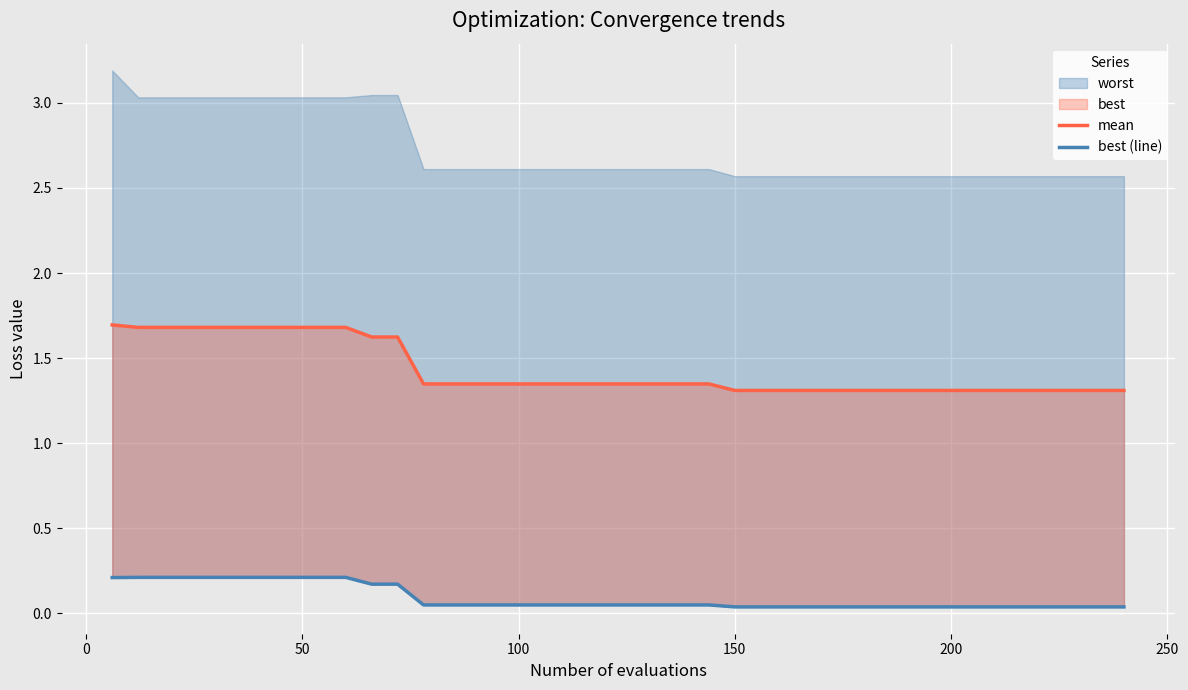

Reading right to left, extract all data points from this chart.

mean: 1.3	1.3	1.3	1.3	1.3	1.3	1.3	1.3	1.3	1.3	1.3	1.3	1.3	1.3	1.3	1.3	1.3	1.3	1.3	1.3	1.3	1.3	1.3	1.3	1.3	1.3	1.3	1.3	1.6	1.6	1.7	1.7	1.7	1.7	1.7	1.7	1.7	1.7	1.7	1.7
best (line): 0.0	0.0	0.0	0.0	0.0	0.0	0.0	0.0	0.0	0.0	0.0	0.0	0.0	0.0	0.0	0.0	0.0	0.0	0.0	0.0	0.0	0.0	0.0	0.0	0.0	0.0	0.0	0.0	0.2	0.2	0.2	0.2	0.2	0.2	0.2	0.2	0.2	0.2	0.2	0.2